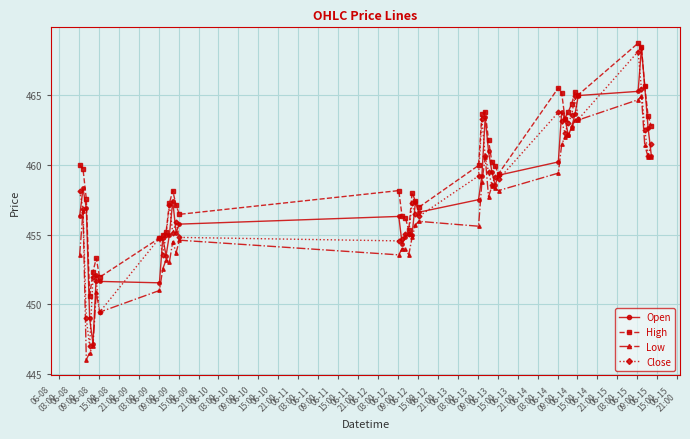

True or false: High and Low cross at least once.

False